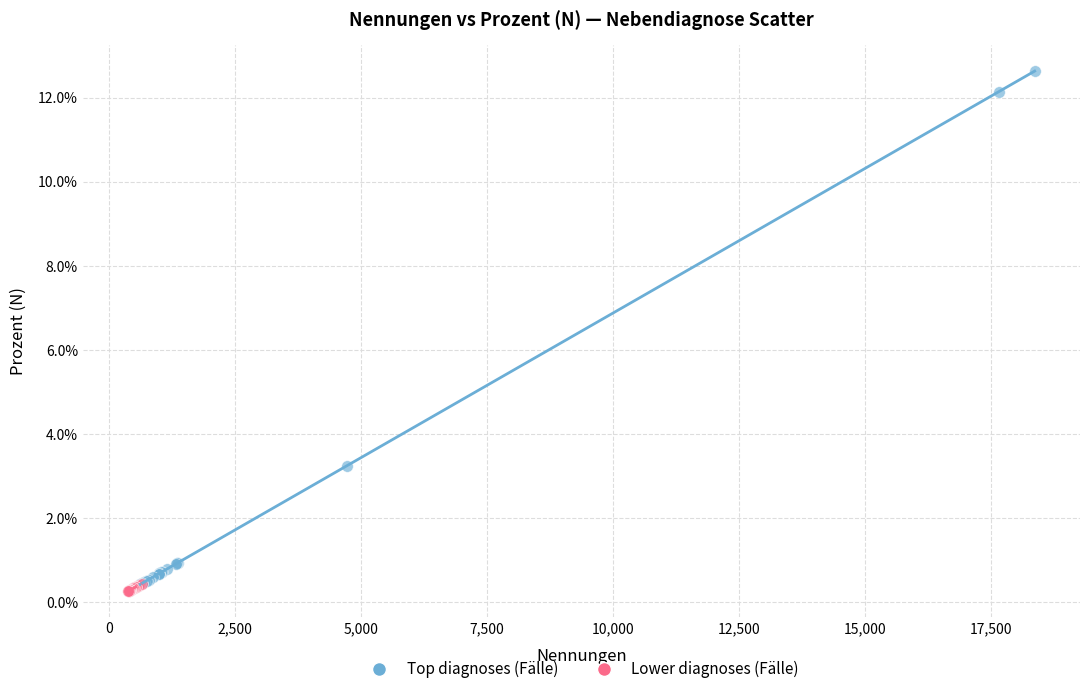

Which series contains the lowest Y value?

Lower diagnoses (Fälle)